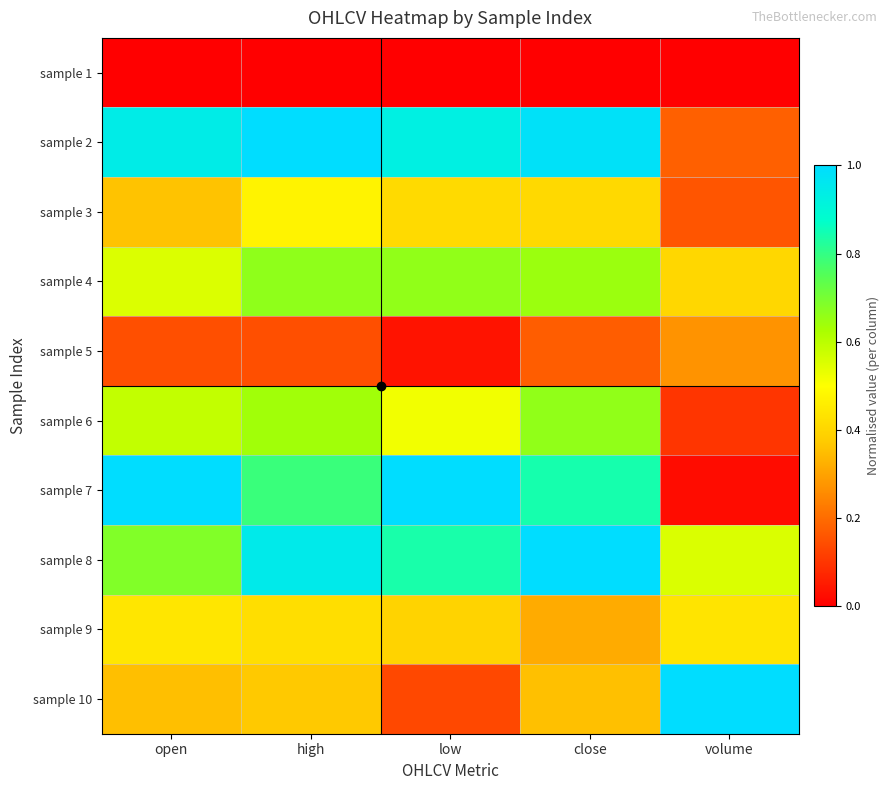

Reading left to right, extract all data points from this chart.

sample 1: open=0.0	high=0.0	low=0.0	close=0.0	volume=0.0
sample 2: open=0.9	high=1.0	low=0.9	close=1.0	volume=0.2
sample 3: open=0.4	high=0.5	low=0.4	close=0.4	volume=0.2
sample 4: open=0.6	high=0.7	low=0.7	close=0.6	volume=0.4
sample 5: open=0.1	high=0.1	low=0.0	close=0.2	volume=0.3
sample 6: open=0.6	high=0.6	low=0.5	close=0.7	volume=0.1
sample 7: open=1.0	high=0.8	low=1.0	close=0.8	volume=0.0
sample 8: open=0.7	high=0.9	low=0.8	close=1.0	volume=0.6
sample 9: open=0.4	high=0.4	low=0.4	close=0.3	volume=0.4
sample 10: open=0.4	high=0.4	low=0.1	close=0.4	volume=1.0